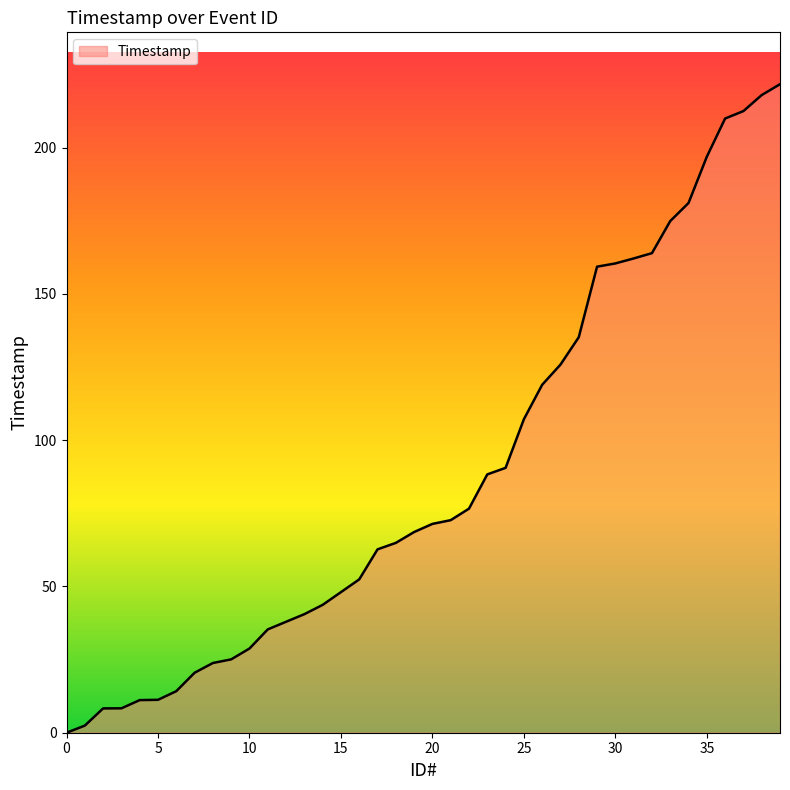

What is the difference between the maximum and minimum values?

221.7